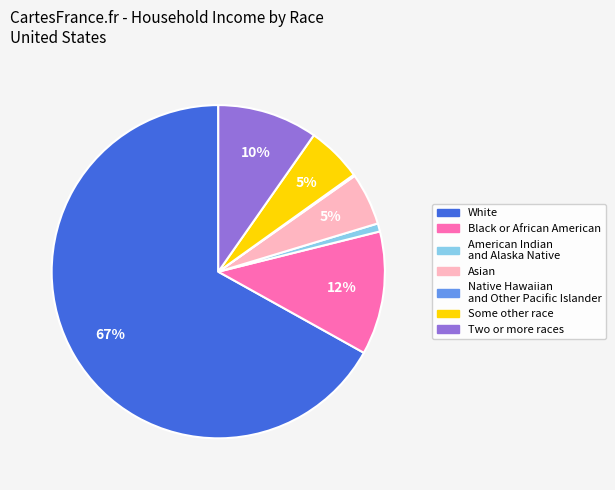

Combined, do Two or more races and Asian account for over 50%?

No